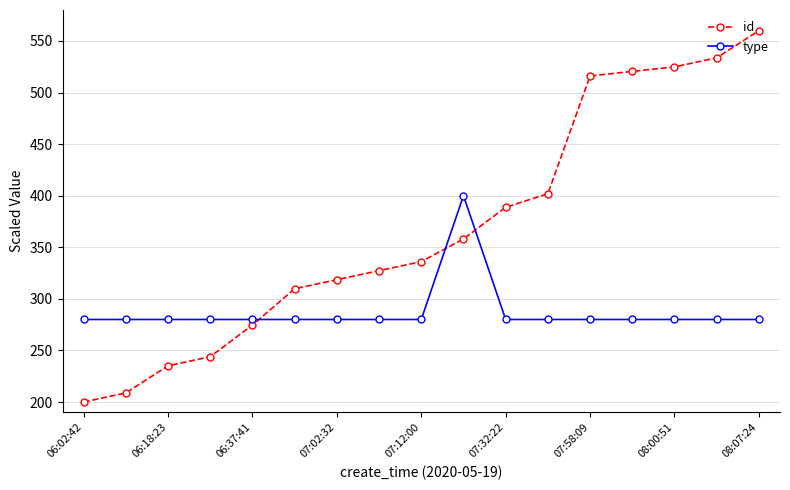

Rank the series by their maximum value, from highest to lowest.

id, type